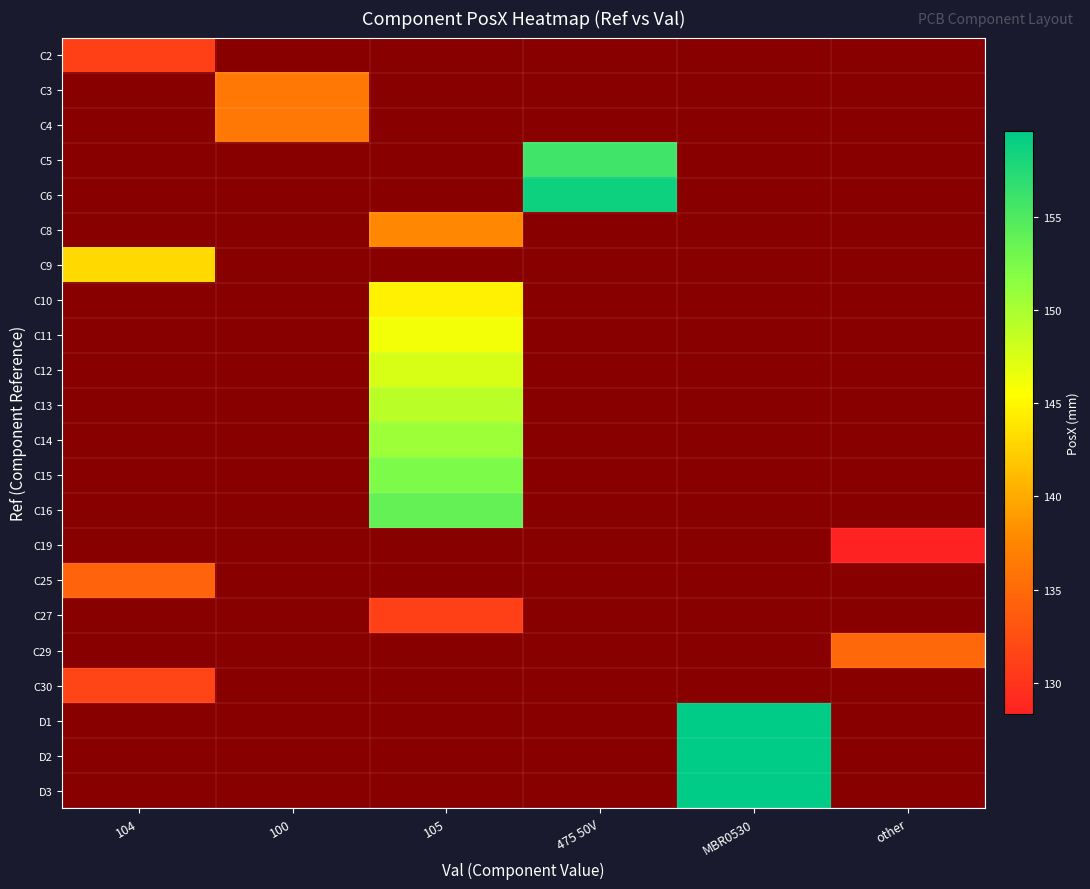

What is the maximum value for C2?

131.2